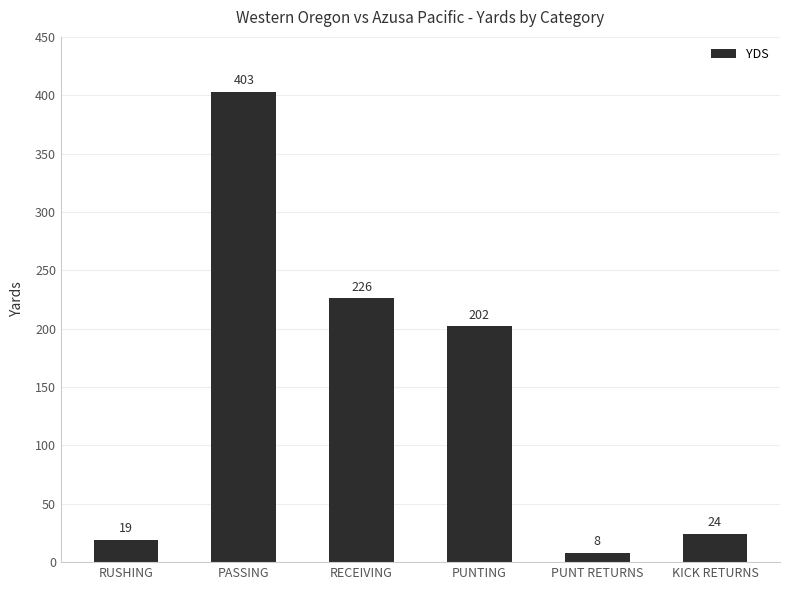

Count the number of categories in the chart.

6